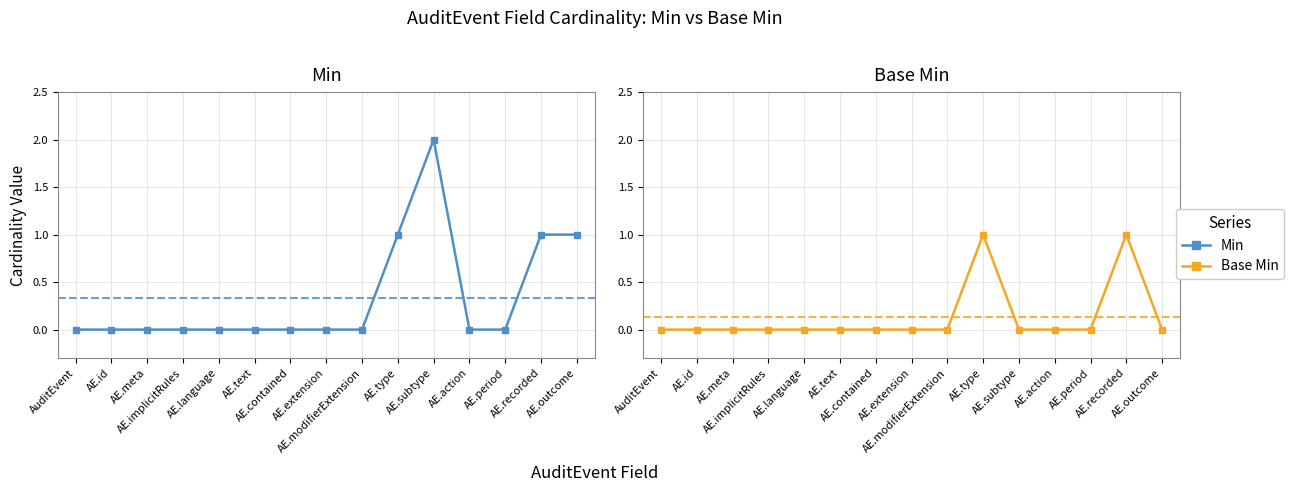

What is the difference between the Base Min values at AE.modifierExtension and AE.recorded?

1